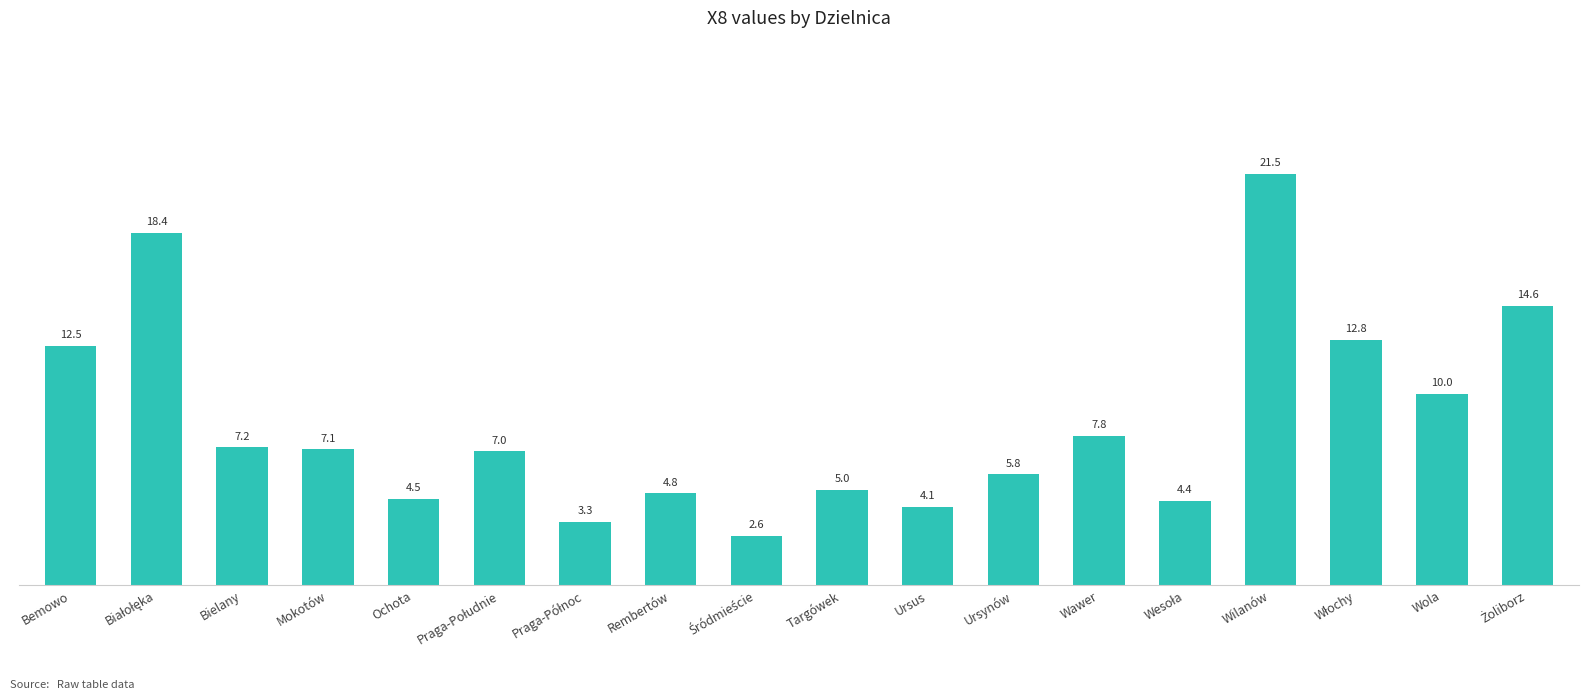

What is the difference between the maximum and second lowest values?

18.2